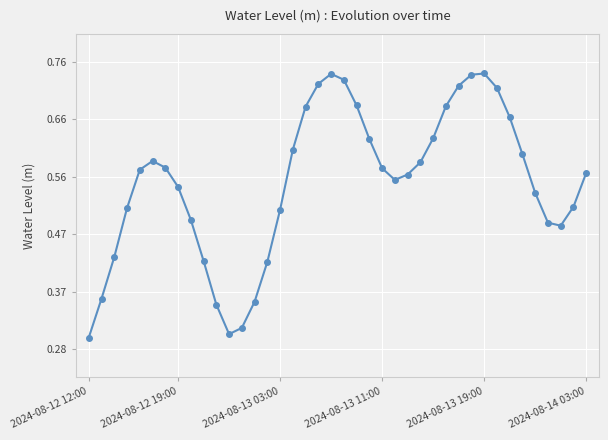

How many values are between 0 and 1?

40